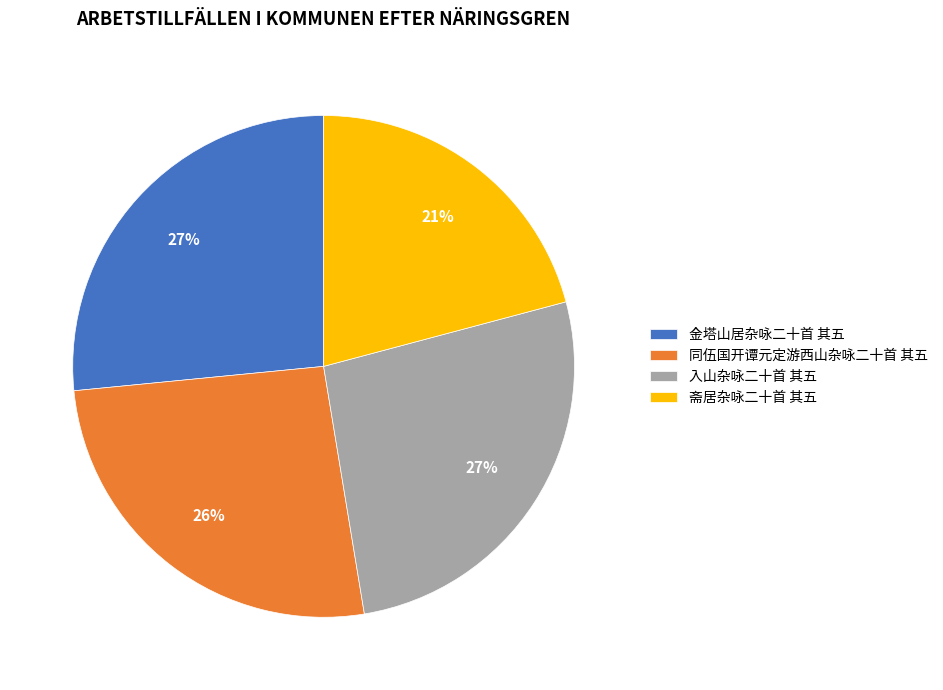

What is the ratio of the value at 斋居杂咏二十首 其五 to the value at 同伍国开谭元定游西山杂咏二十首 其五?

0.8